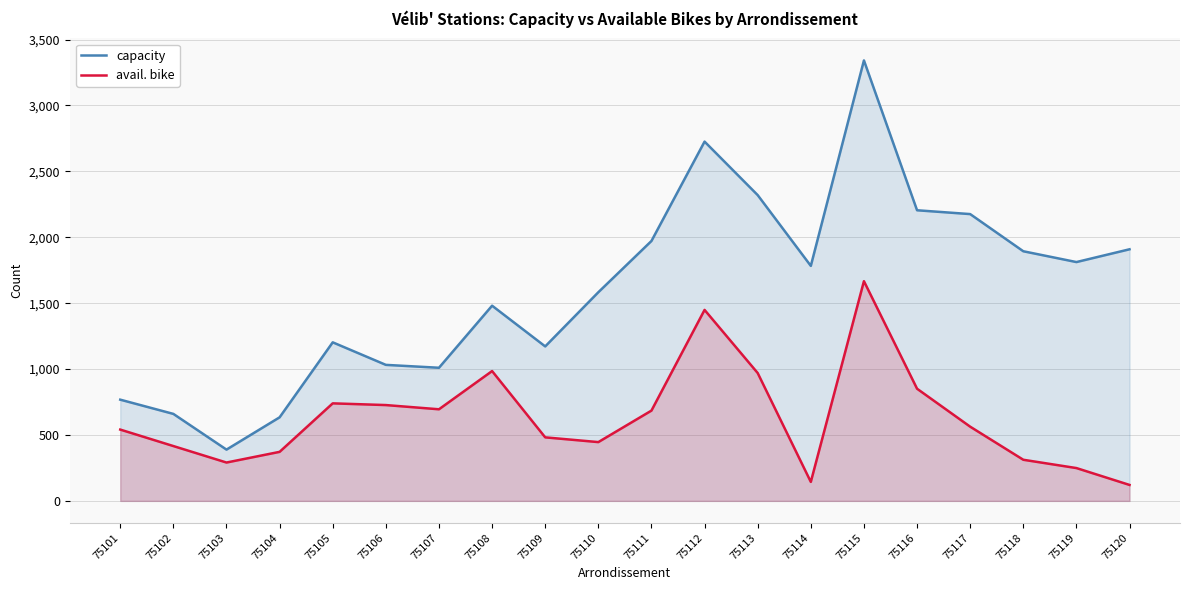

Where does the avail. bike series first go above 563?

75105